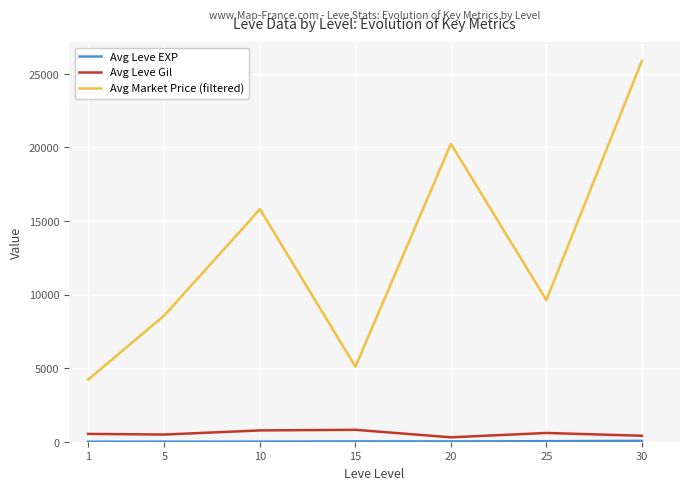

How many lines are shown in the chart?

3